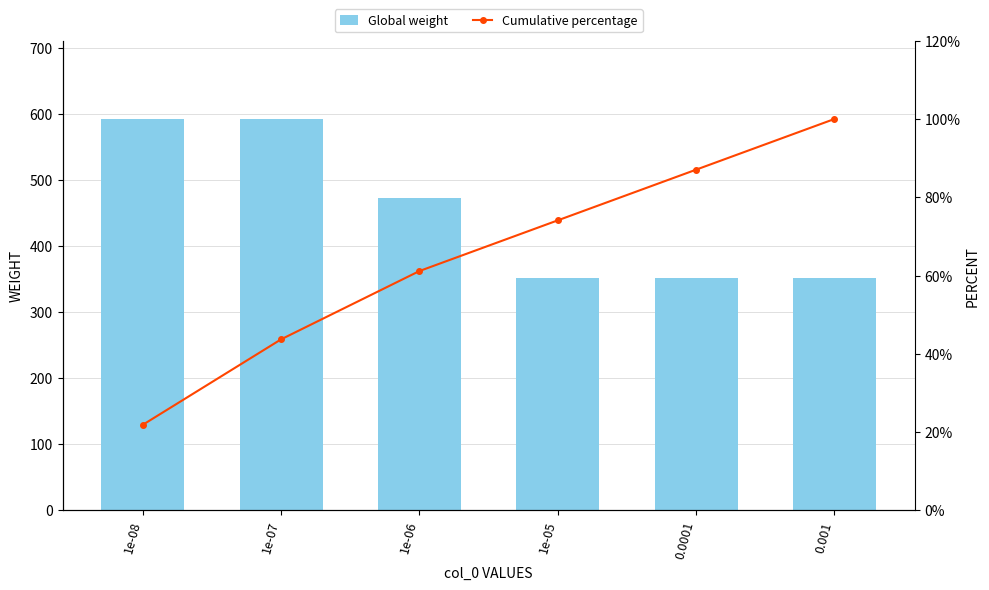

What are all the series names shown in the legend?

Global weight, Cumulative percentage